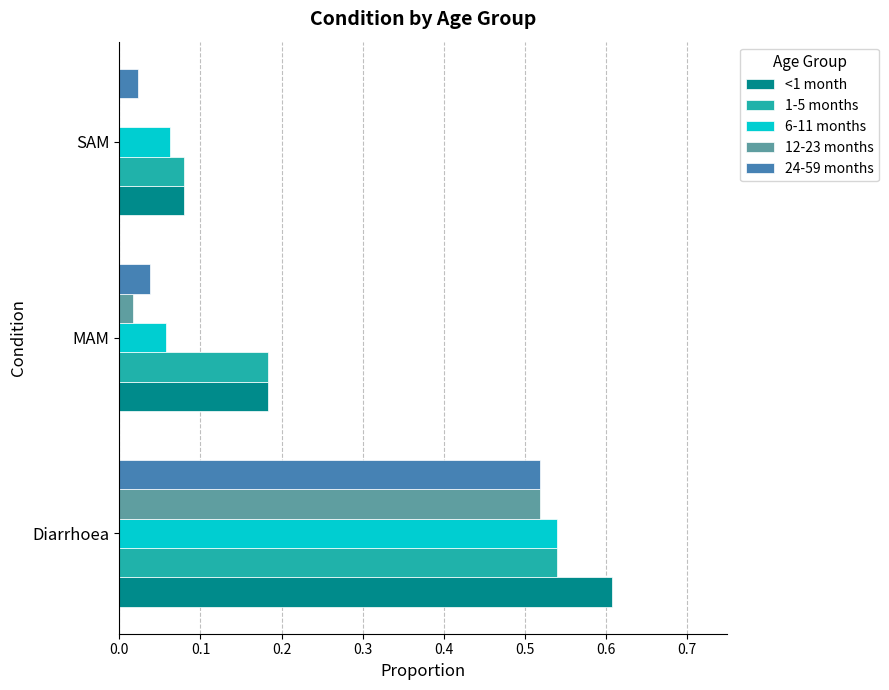

Which label corresponds to the largest value in the chart?

Diarrhoea